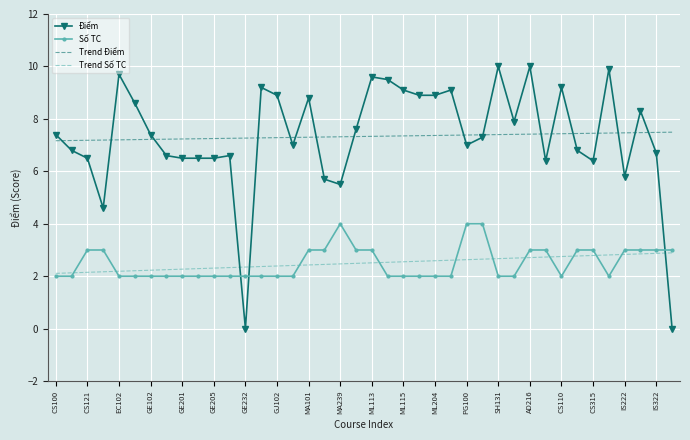

True or false: Điểm and Số TC cross at least once.

True